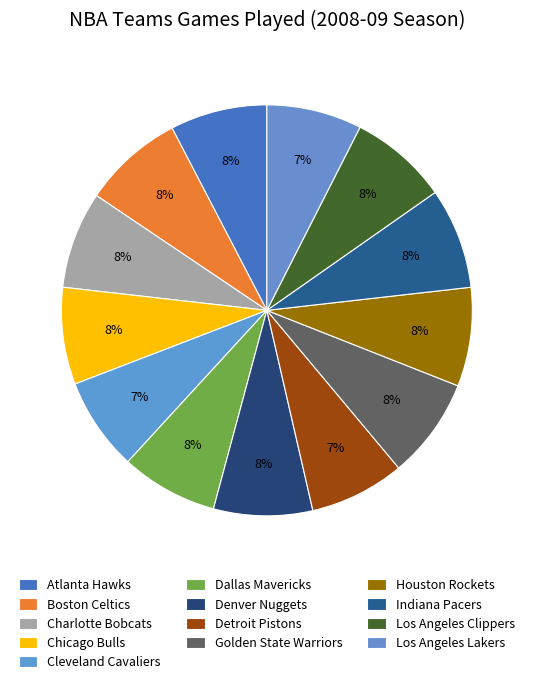

Does any single category account for the majority?

No